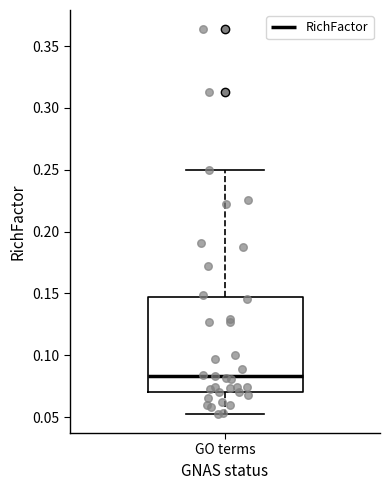

Read this box plot against the y-axis: the position of the median line, the range covered by the box, and the ends of both whiskers. The values are not printed on the chart, so give them approximately, as read against the axis.

median 0.085, box 0.070 to 0.145, whiskers 0.055 to 0.250